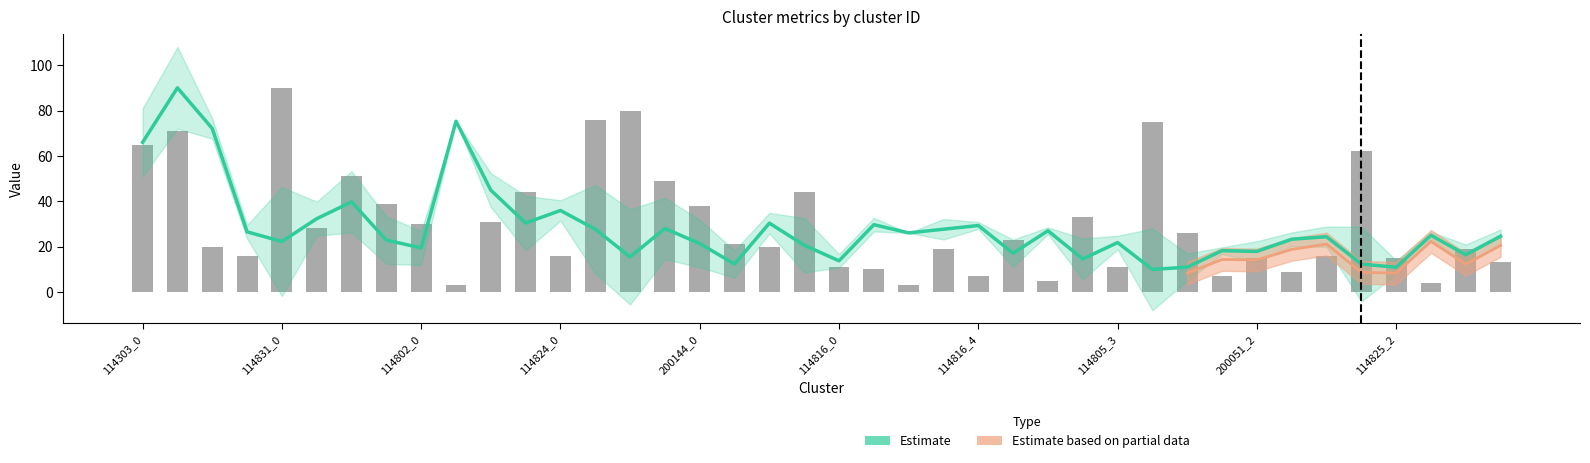

Is it true that S1 equals 110.6 at 114303_0?

False